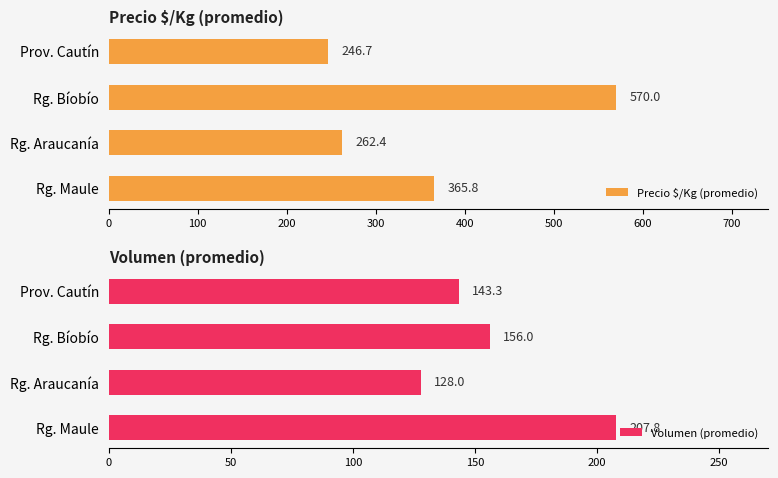

What are all the series names shown in the legend?

Precio $/Kg (promedio), Volumen (promedio)